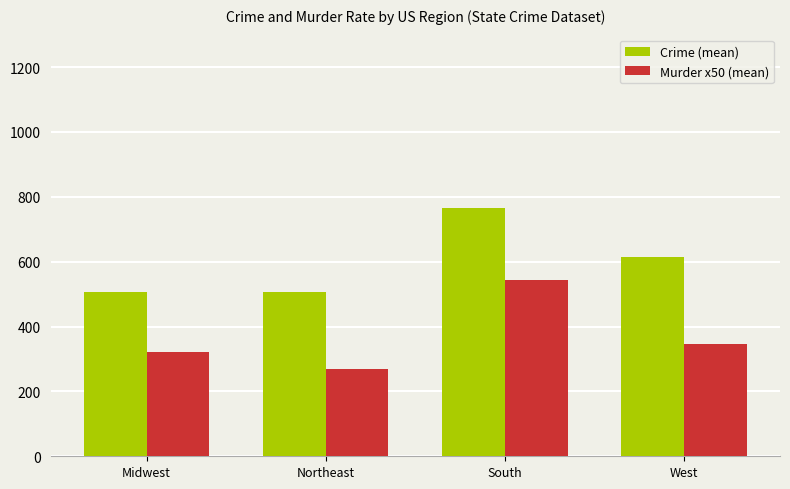

True or false: Crime (mean) has a value of 766.2 at South.

True